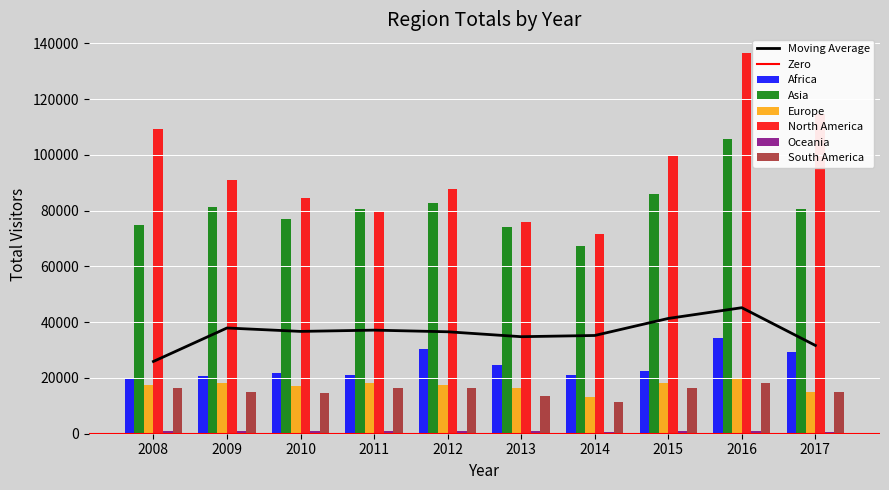

Which has a higher value, 2008 or 2013?

2013